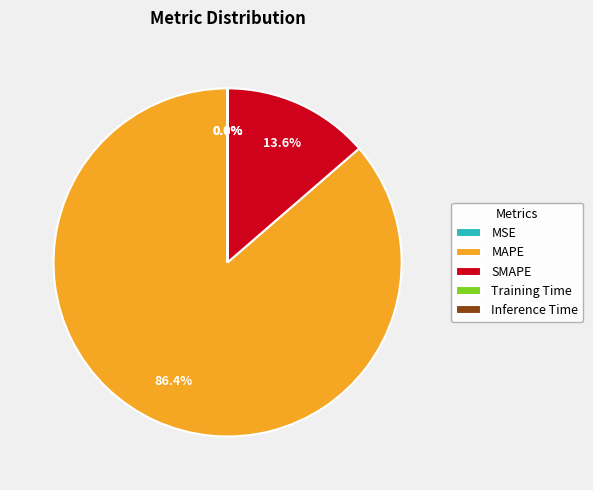

Is there a majority slice in this chart?

Yes